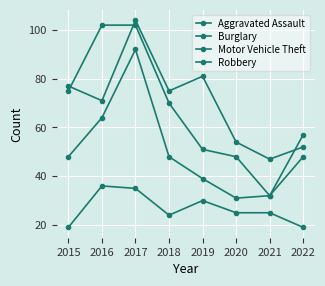

Does the chart have visible grid lines?

Yes